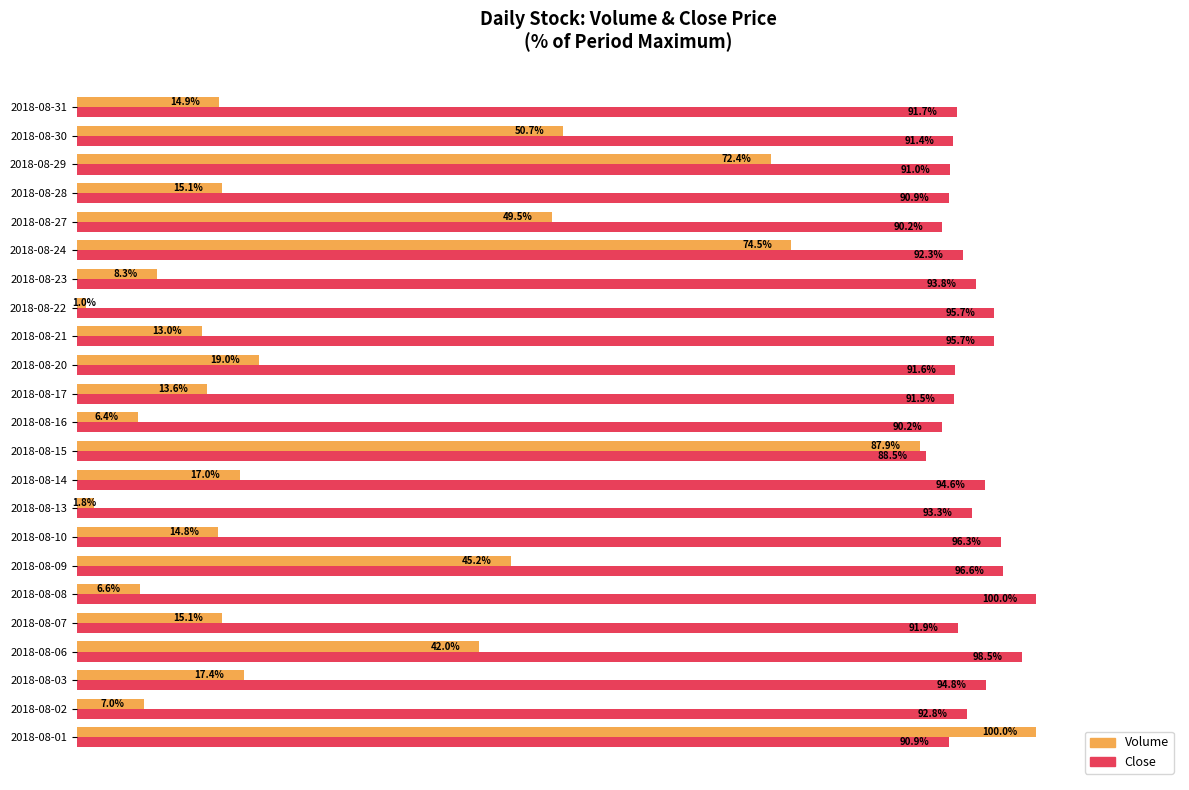

Is the value of Volume at 2018-08-03 greater than the value of Close at 2018-08-29?

No